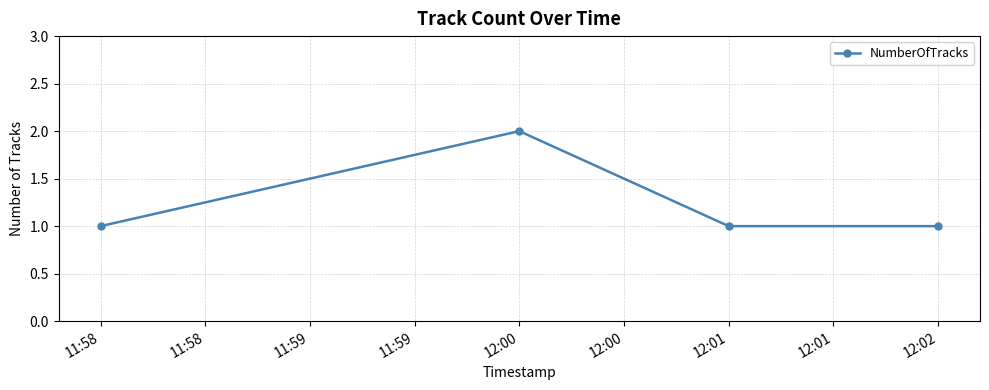

How many values are between 1 and 2?

4